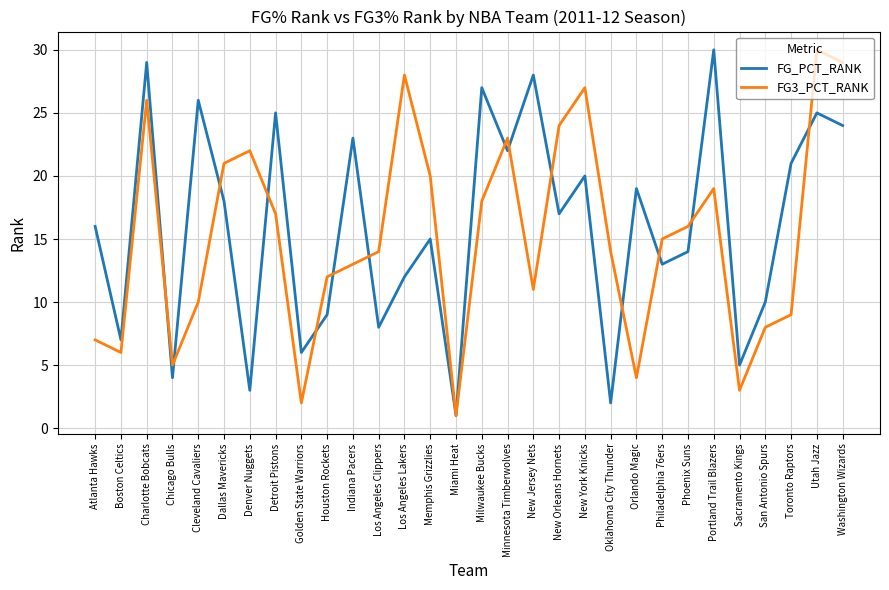

Which category has the lowest value across all series?

Miami Heat